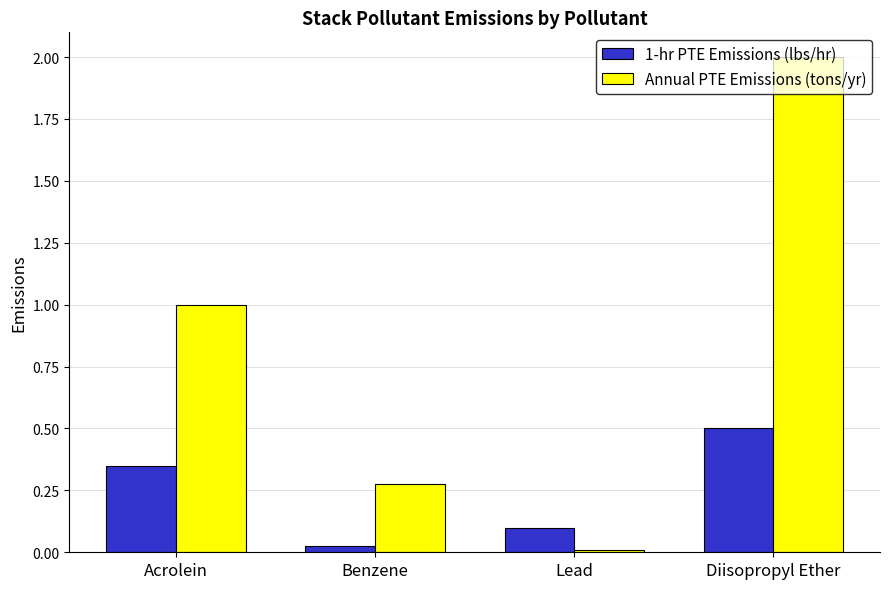

Which category has the lowest value in the 1-hr PTE Emissions (lbs/hr) series?

Benzene